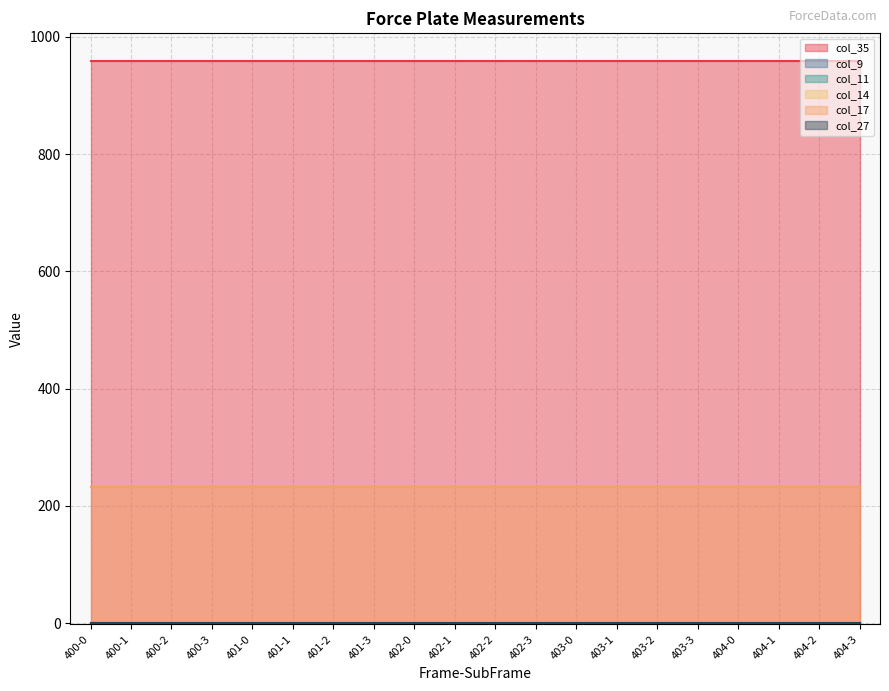

At which category is the sum across all series the highest?

400-0